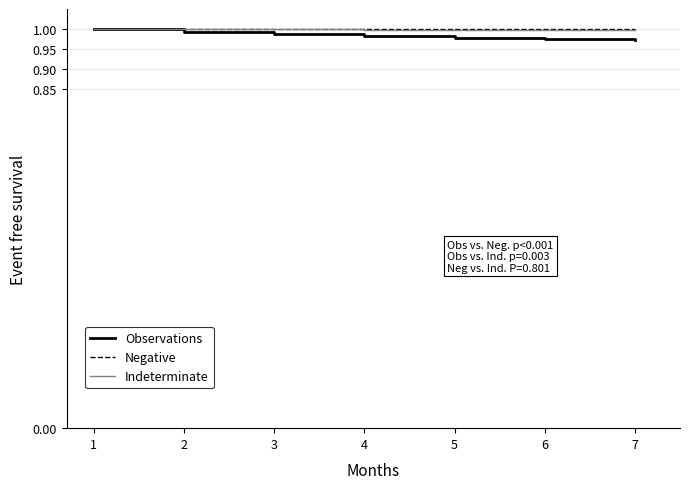

Is this an area chart (filled region under the line)?

No